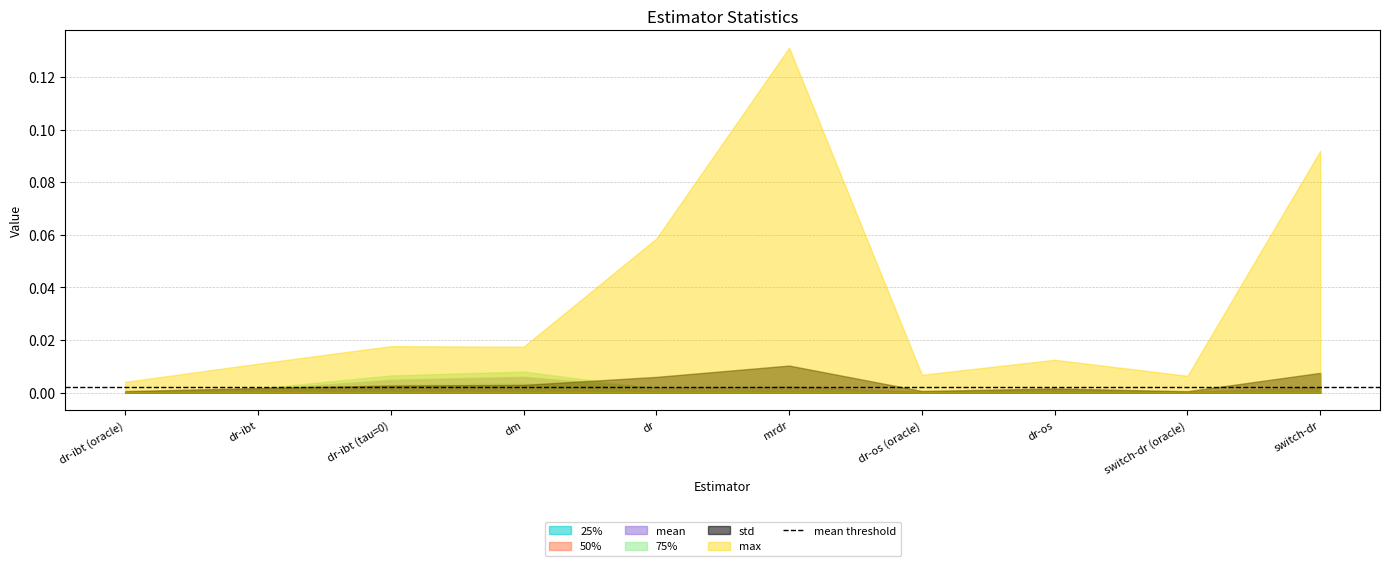

Reading right to left, list all the values displayed in this chart.

25%: switch-dr=0.0	switch-dr (oracle)=0.0	dr-os=0.0	dr-os (oracle)=0.0	mrdr=0.0	dr=0.0	dm=0.0	dr-ibt (tau=0)=0.0	dr-ibt=0.0	dr-ibt (oracle)=0.0
50%: switch-dr=0.0	switch-dr (oracle)=0.0	dr-os=0.0	dr-os (oracle)=0.0	mrdr=0.0	dr=0.0	dm=0.0	dr-ibt (tau=0)=0.0	dr-ibt=0.0	dr-ibt (oracle)=0.0
mean: switch-dr=0.0	switch-dr (oracle)=0.0	dr-os=0.0	dr-os (oracle)=0.0	mrdr=0.0	dr=0.0	dm=0.0	dr-ibt (tau=0)=0.0	dr-ibt=0.0	dr-ibt (oracle)=0.0
75%: switch-dr=0.0	switch-dr (oracle)=0.0	dr-os=0.0	dr-os (oracle)=0.0	mrdr=0.0	dr=0.0	dm=0.0	dr-ibt (tau=0)=0.0	dr-ibt=0.0	dr-ibt (oracle)=0.0
max: switch-dr=0.1	switch-dr (oracle)=0.0	dr-os=0.0	dr-os (oracle)=0.0	mrdr=0.1	dr=0.1	dm=0.0	dr-ibt (tau=0)=0.0	dr-ibt=0.0	dr-ibt (oracle)=0.0
std: switch-dr=0.0	switch-dr (oracle)=0.0	dr-os=0.0	dr-os (oracle)=0.0	mrdr=0.0	dr=0.0	dm=0.0	dr-ibt (tau=0)=0.0	dr-ibt=0.0	dr-ibt (oracle)=0.0